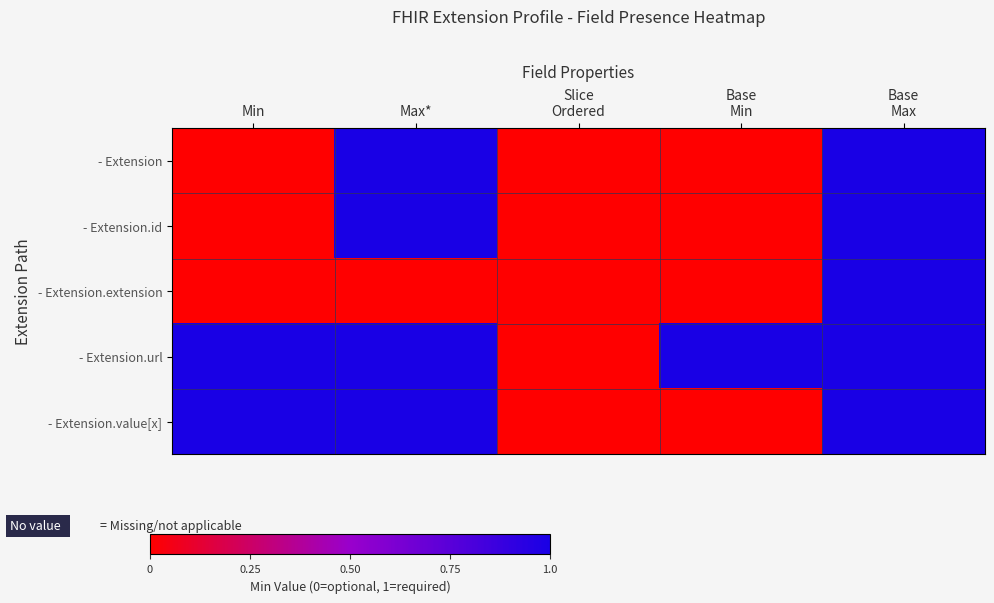

What is the total value across all series at Min?

2